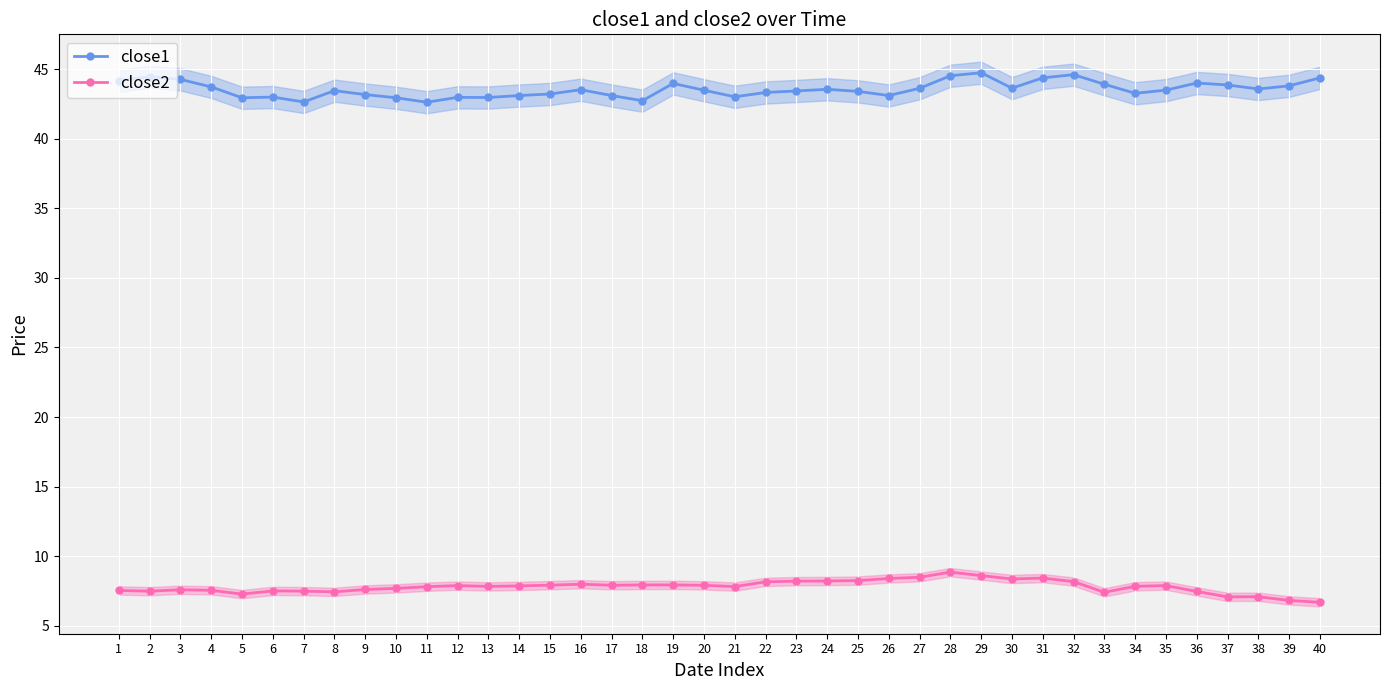

True or false: close1 and close2 intersect in this chart.

False